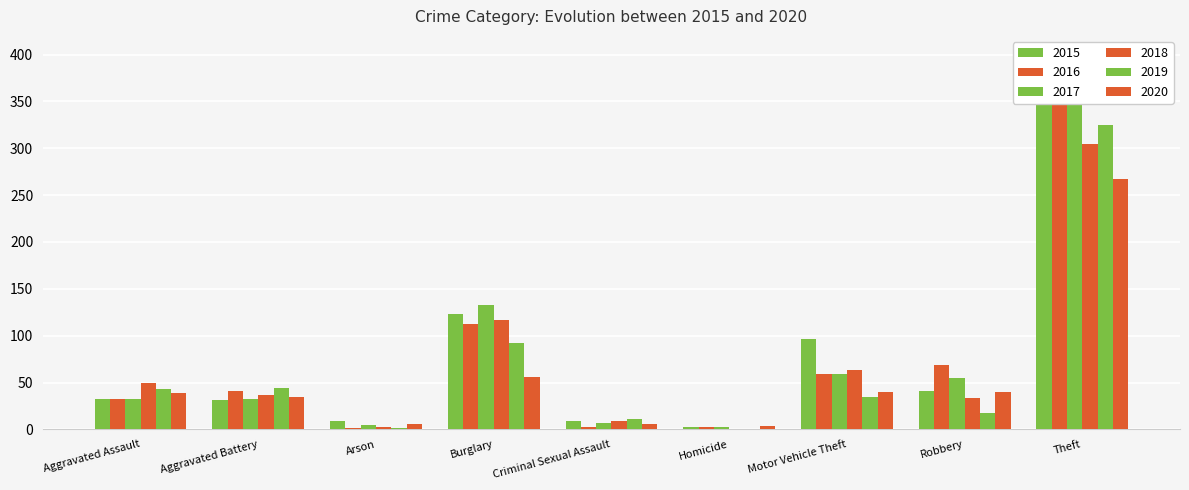

What is the lowest value of the 2020 series?

4